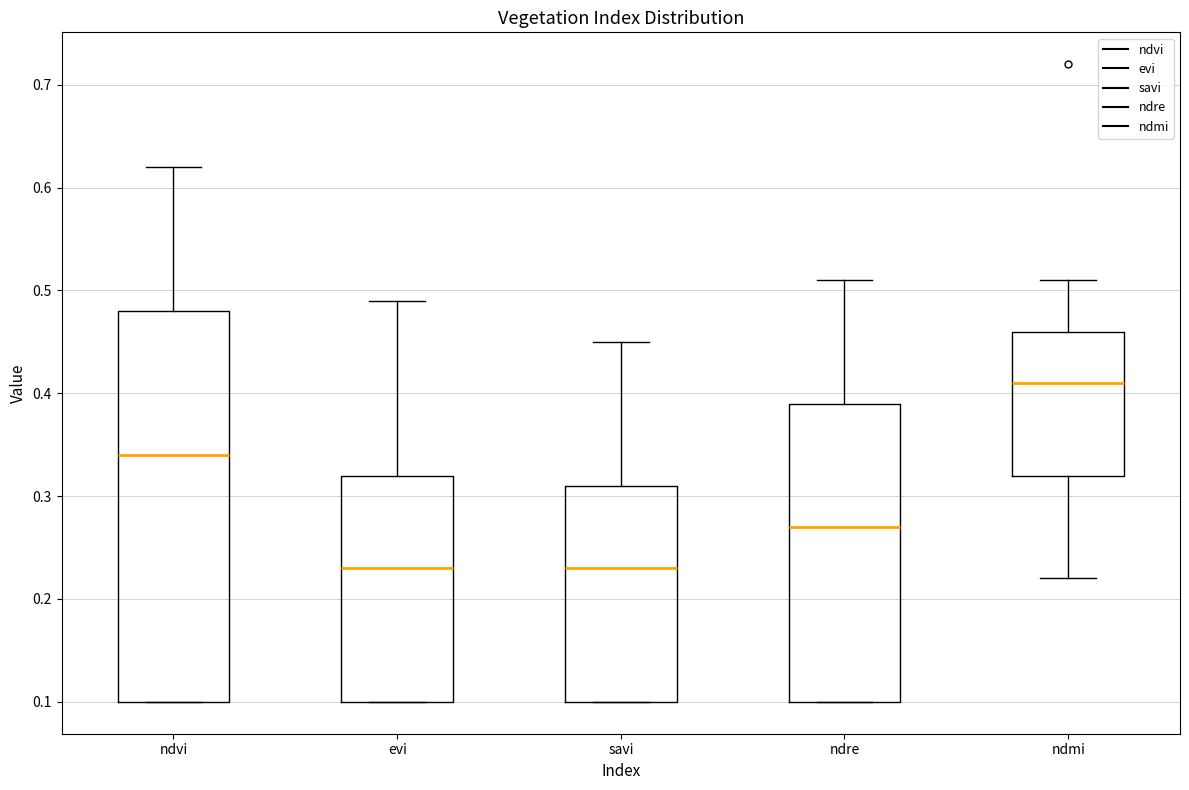

Where does the median line of the box for ndvi sit on the y-axis? The values are not printed on the chart, so give them approximately, as read against the axis.

0.34